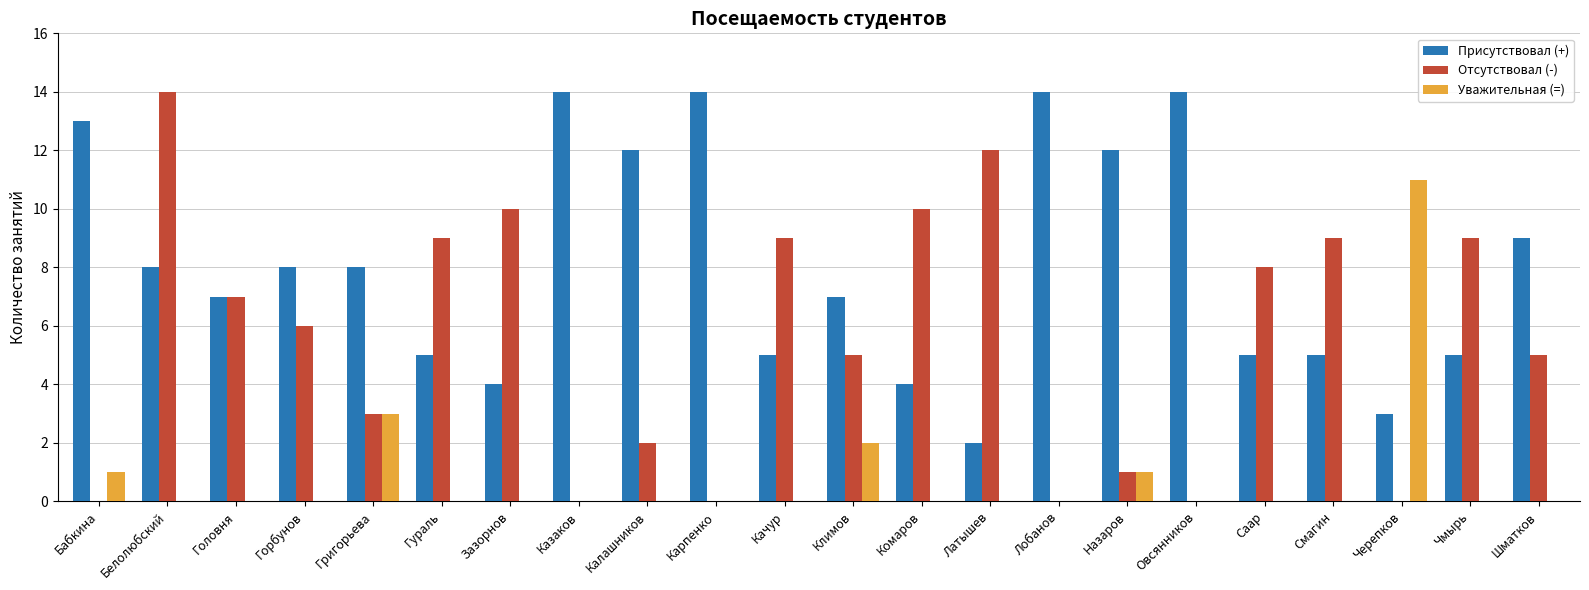

What is the greatest value displayed?

14